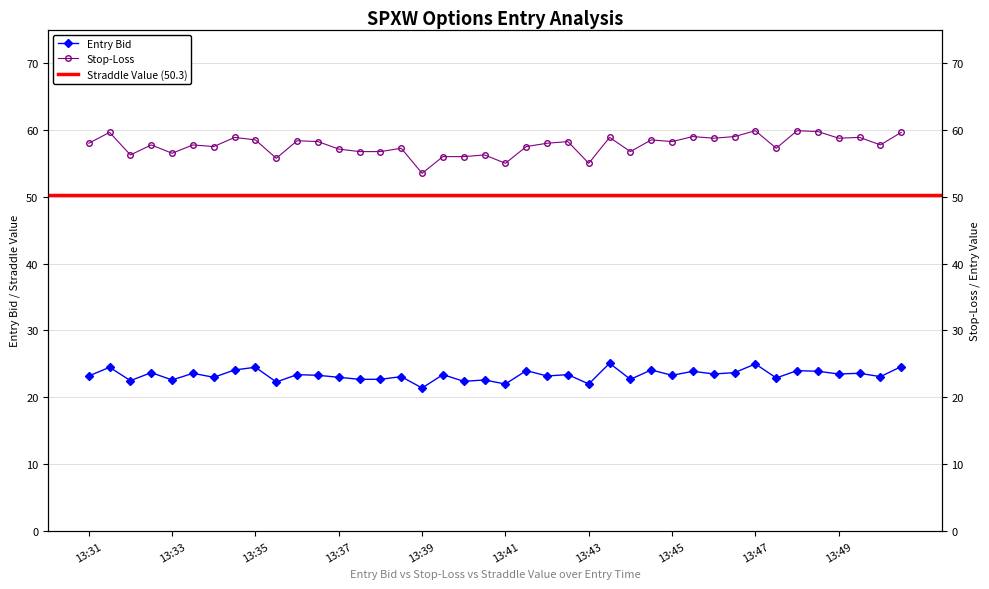

Is this an area chart (filled region under the line)?

No